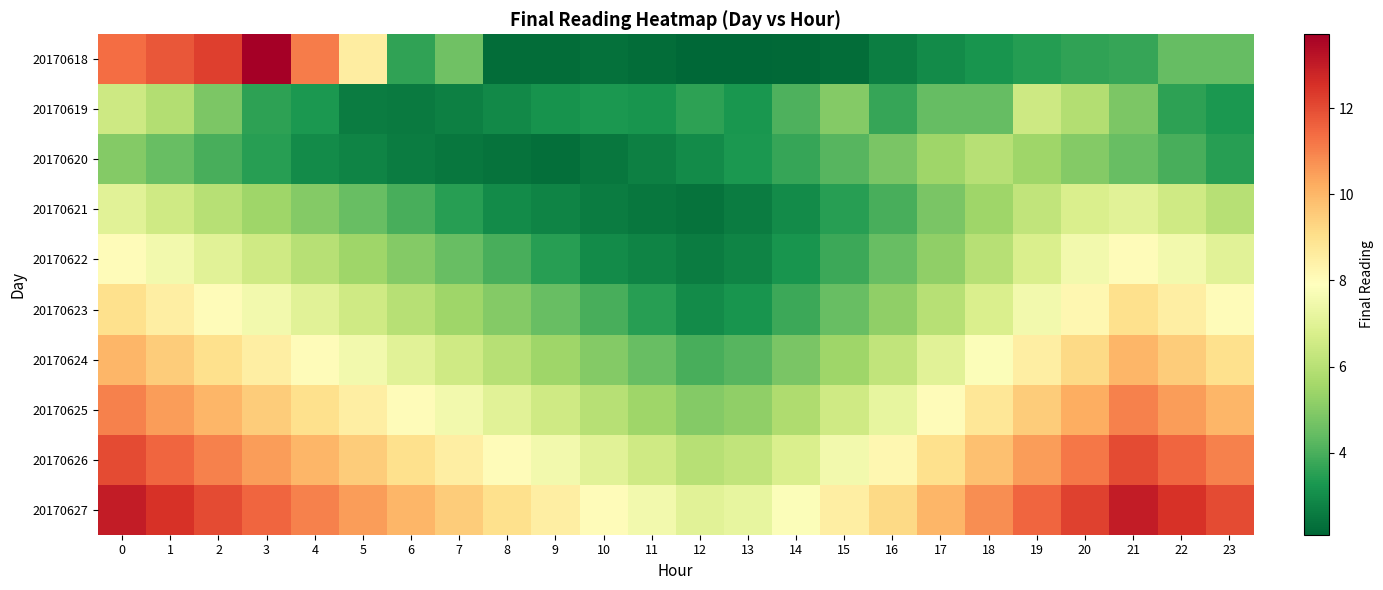

Which series has the largest total across all categories?

20170627